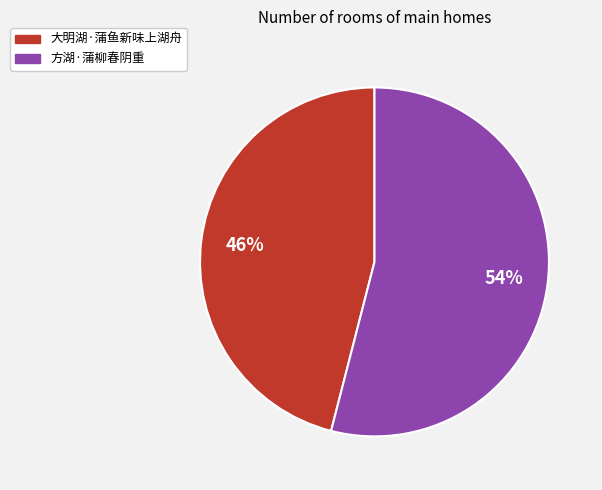

Which category has the biggest portion of the pie?

方湖·蒲柳春阴重